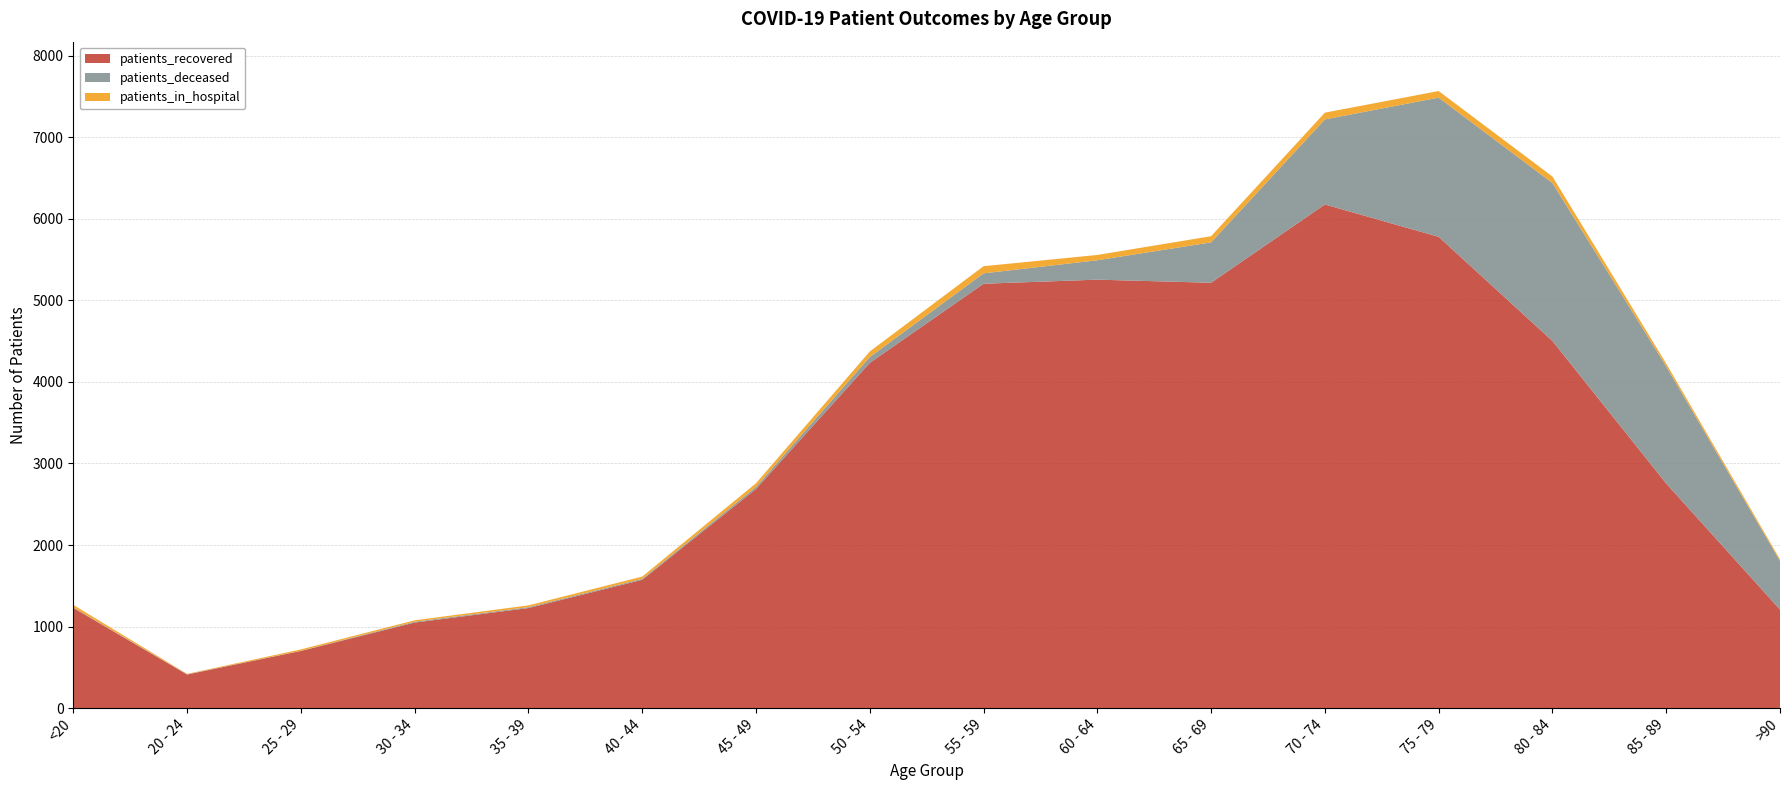

Reading left to right, extract all data points from this chart.

patients_in_hospital: <20=31	20 - 24=5	25 - 29=17	30 - 34=17	35 - 39=22	40 - 44=28	45 - 49=45	50 - 54=68	55 - 59=88	60 - 64=65	65 - 69=76	70 - 74=83	75 - 79=81	80 - 84=80	85 - 89=35	>90=20
patients_recovered: <20=1229	20 - 24=412	25 - 29=701	30 - 34=1049	35 - 39=1227	40 - 44=1573	45 - 49=2687	50 - 54=4233	55 - 59=5204	60 - 64=5254	65 - 69=5216	70 - 74=6176	75 - 79=5779	80 - 84=4502	85 - 89=2754	>90=1208
patients_deceased: <20=6	20 - 24=3	25 - 29=2	30 - 34=11	35 - 39=11	40 - 44=12	45 - 49=25	50 - 54=72	55 - 59=127	60 - 64=238	65 - 69=495	70 - 74=1043	75 - 79=1707	80 - 84=1937	85 - 89=1436	>90=597